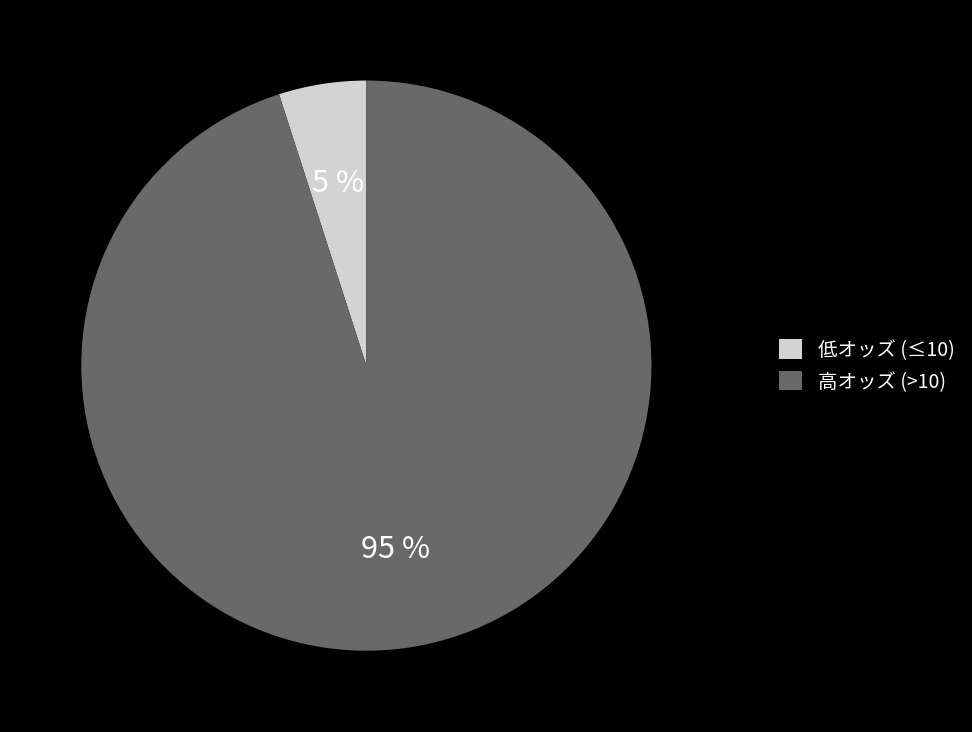

The 低オッズ (≤10) slice represents 19% of the pie. True or false?

False